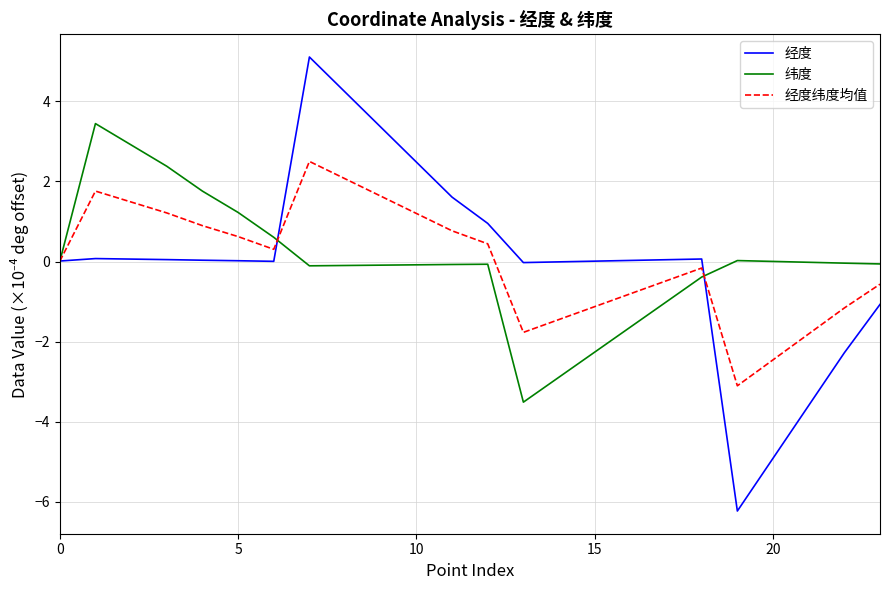

What is the maximum value for 经度纬度均值?

2.5